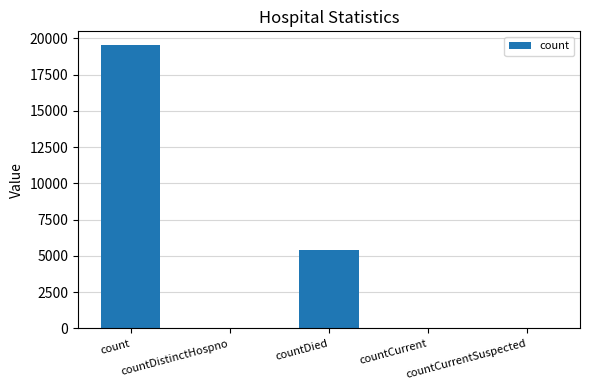

What is the sum of all values?

24972